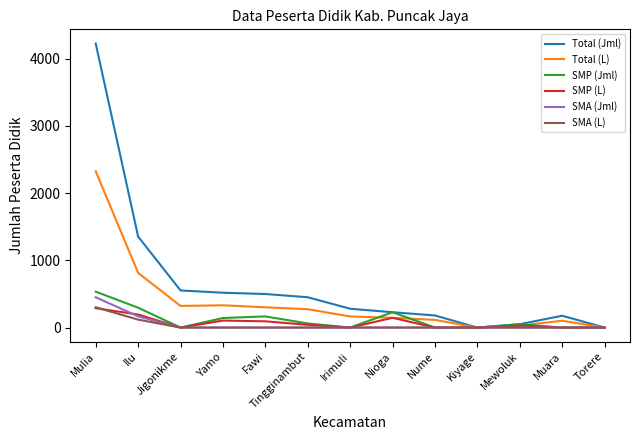

What is the sum of all Total (L) values?

4919